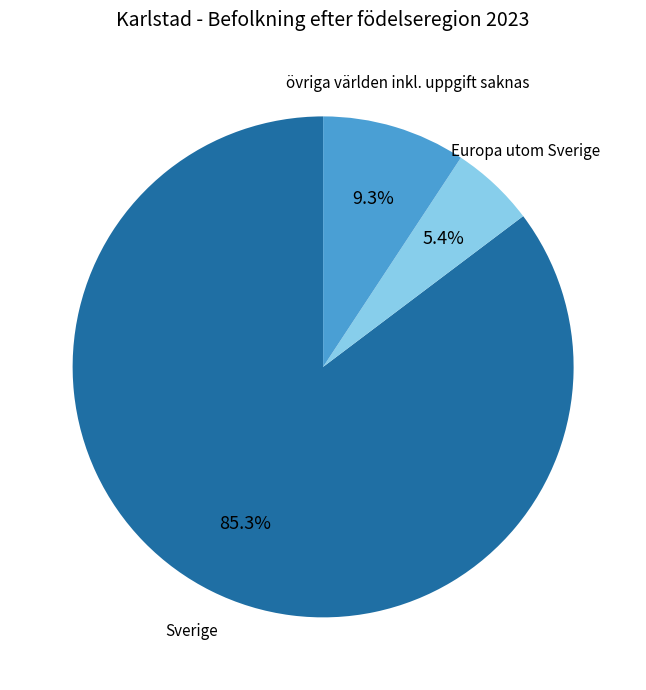

Which category has the smallest portion of the pie?

Europa utom Sverige